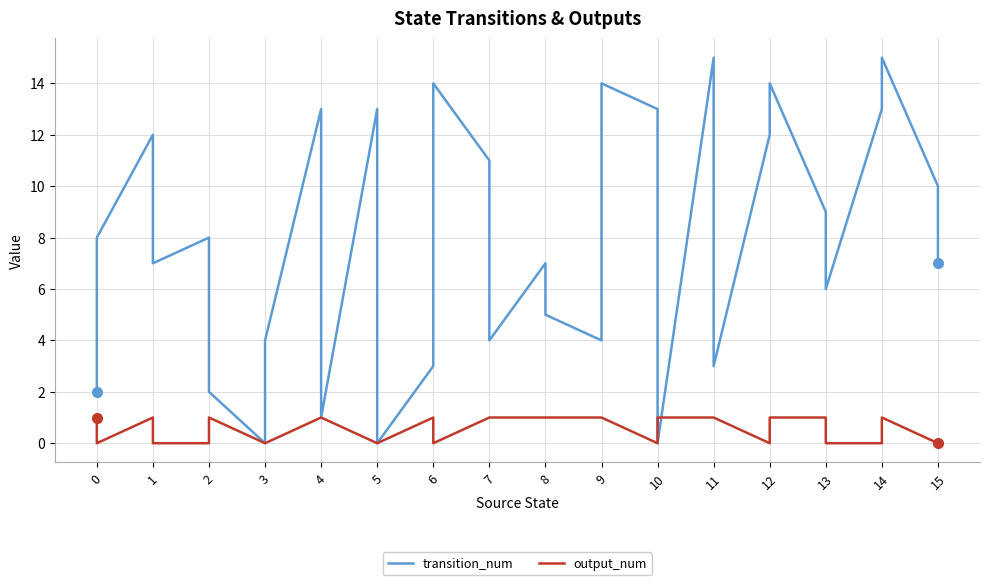

Which series has the largest total across all categories?

transition_num